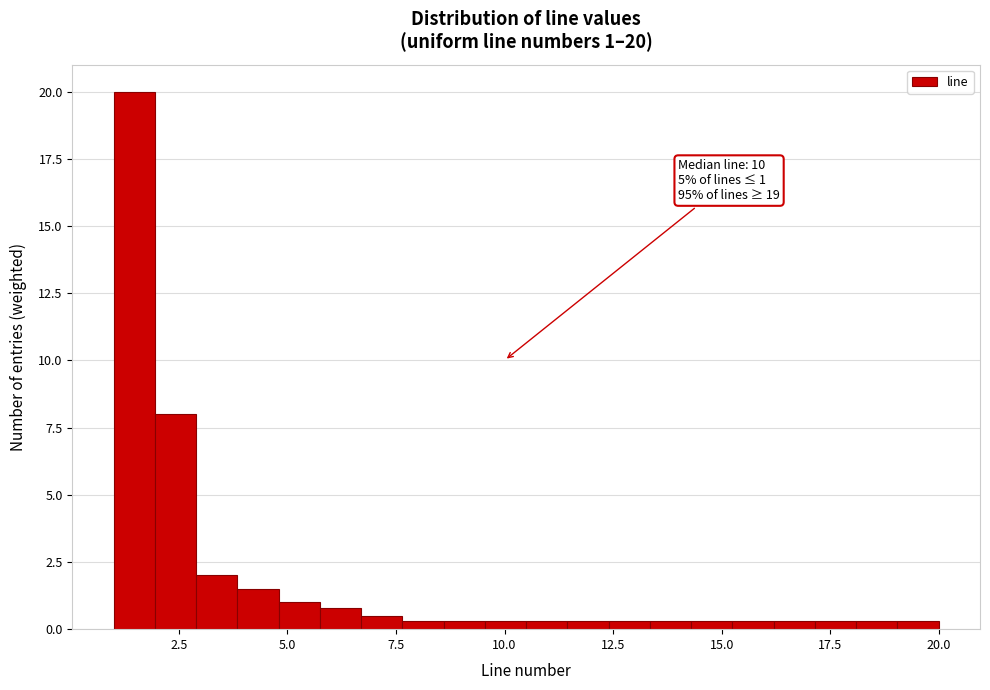

Read against the x-axis, roughly where is the centre of the tallest bar?

1.5